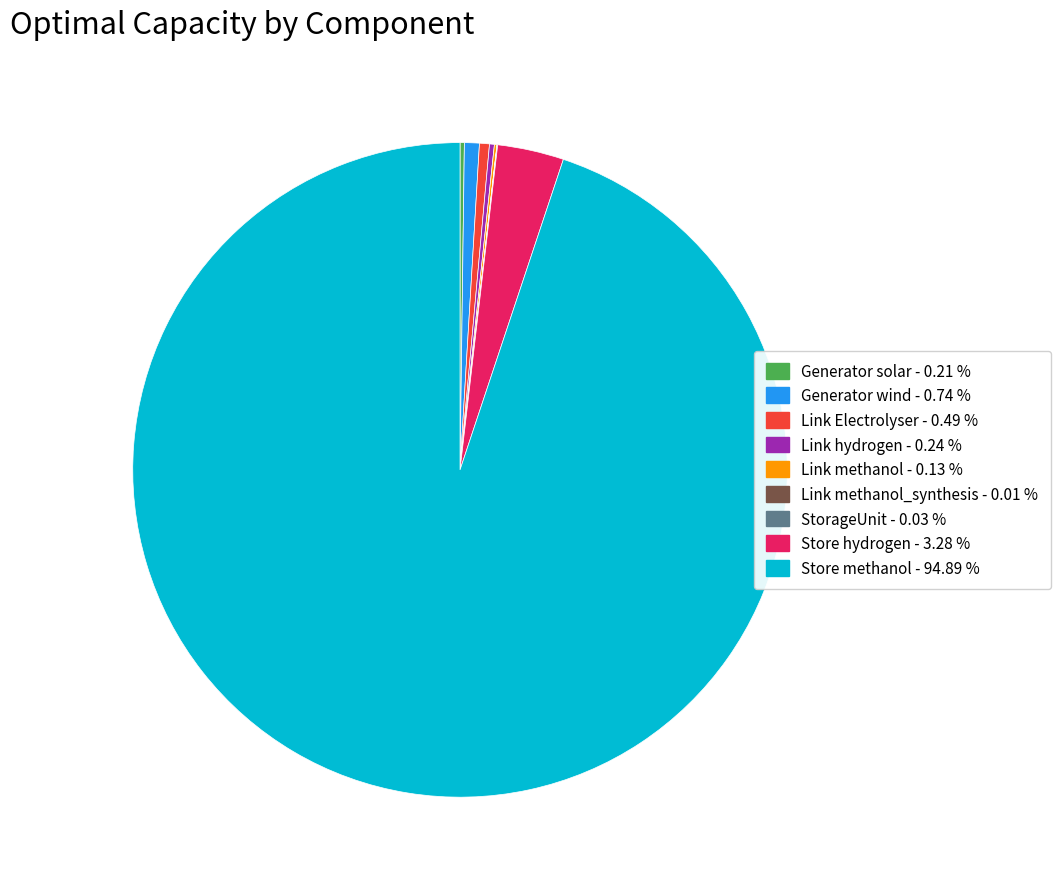

Is there any slice that represents more than half of the pie?

Yes